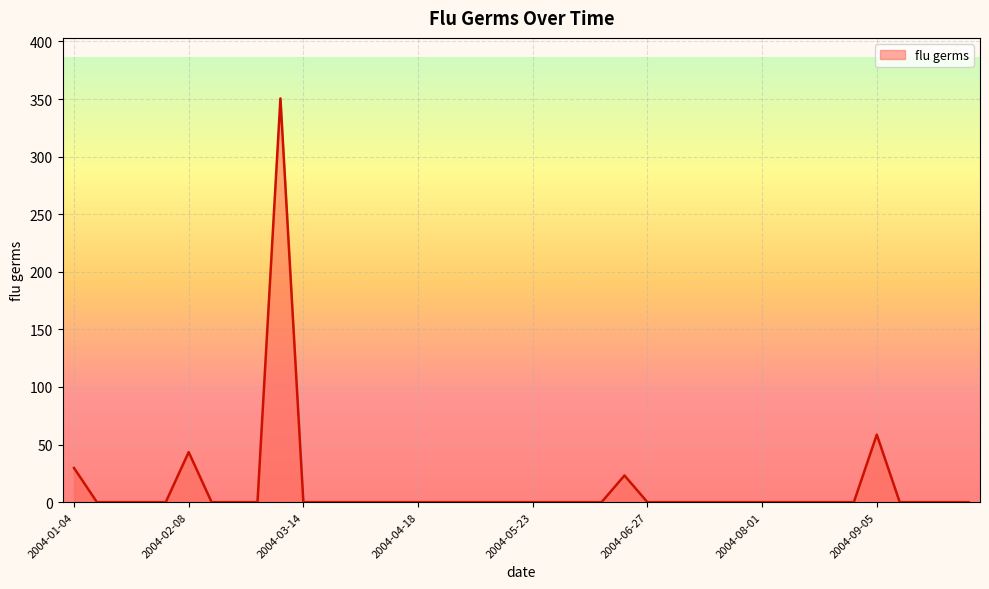

What is the difference between the maximum and minimum values?

350.5